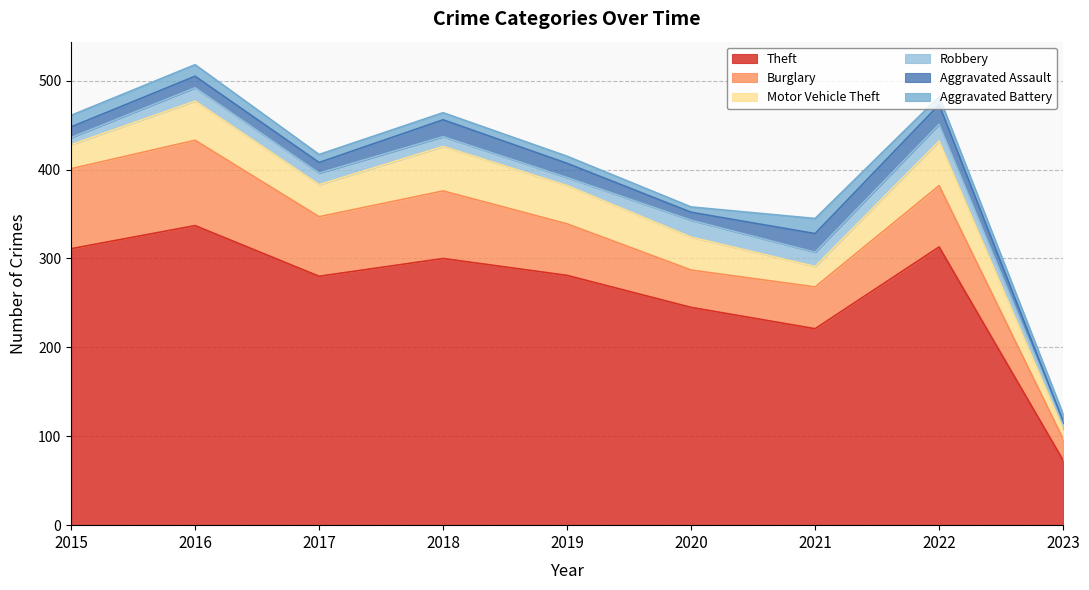

At which category is the sum across all series the highest?

2016